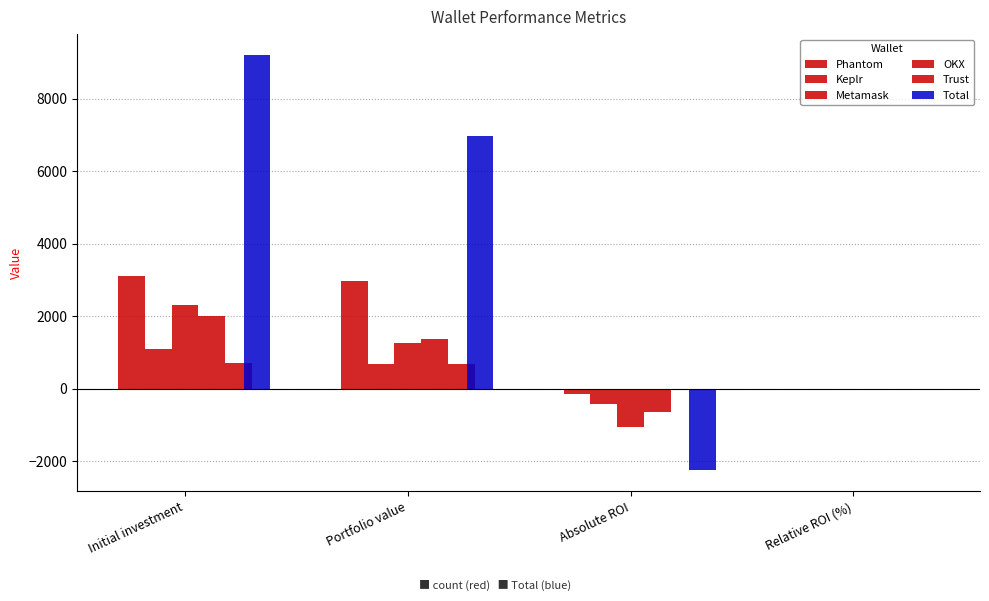

Reading left to right, list all the values displayed in this chart.

Phantom: Initial investment=3100.0	Portfolio value=2958.5	Absolute ROI=-141.5	Relative ROI (%)=-4.6
Keplr: Initial investment=1110.0	Portfolio value=695.0	Absolute ROI=-415.0	Relative ROI (%)=-37.4
Metamask: Initial investment=2300.0	Portfolio value=1258.6	Absolute ROI=-1041.4	Relative ROI (%)=-45.3
OKX: Initial investment=2000.0	Portfolio value=1372.3	Absolute ROI=-627.7	Relative ROI (%)=-31.4
Trust: Initial investment=700.0	Portfolio value=674.1	Absolute ROI=-25.9	Relative ROI (%)=-3.7
Total: Initial investment=9210.0	Portfolio value=6958.4	Absolute ROI=-2251.6	Relative ROI (%)=-24.4